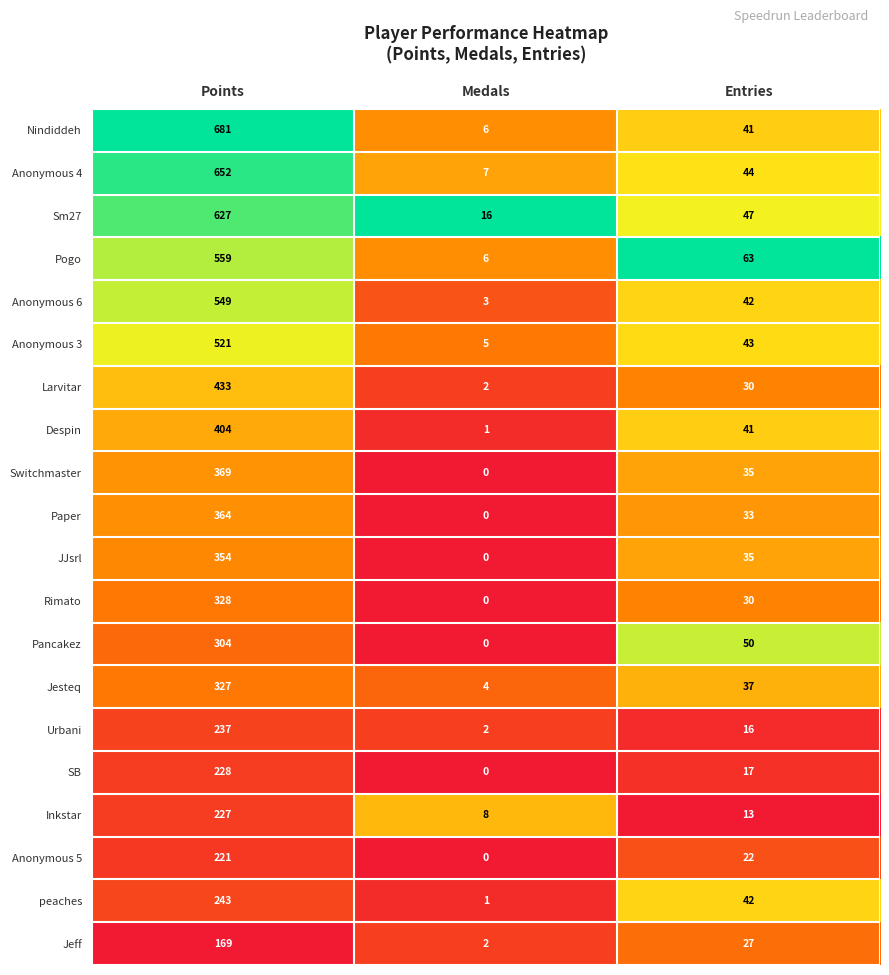

Which series has the largest range (max minus min)?

Nindiddeh